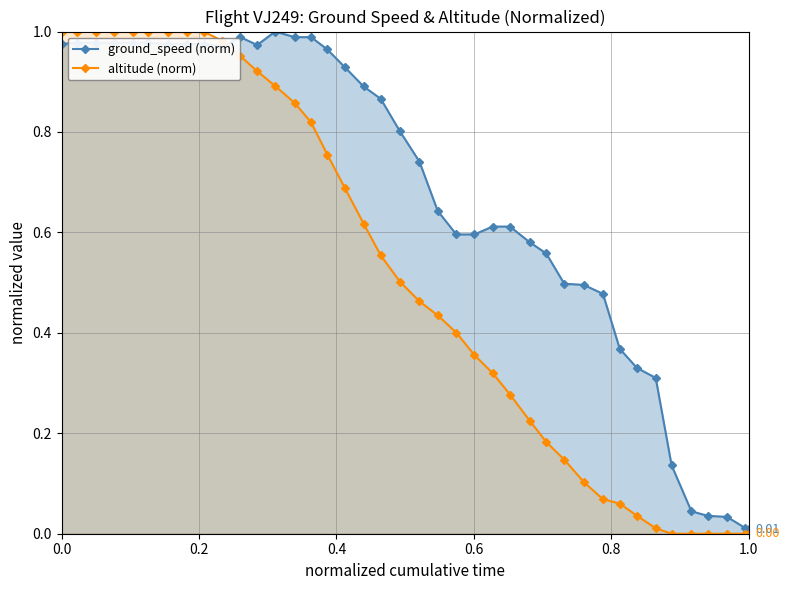

List the series in order of their overall mean, lowest first.

altitude (norm), ground_speed (norm)